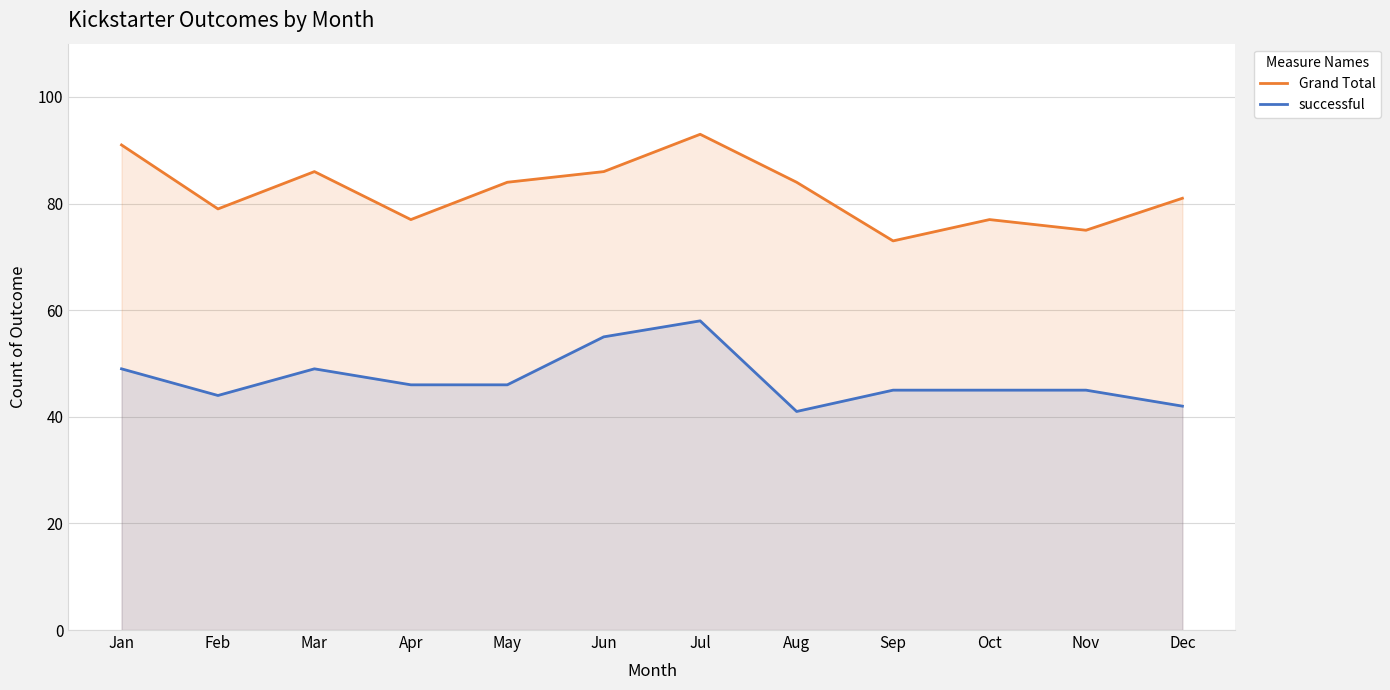

What is the approximate value of successful at Aug?

41